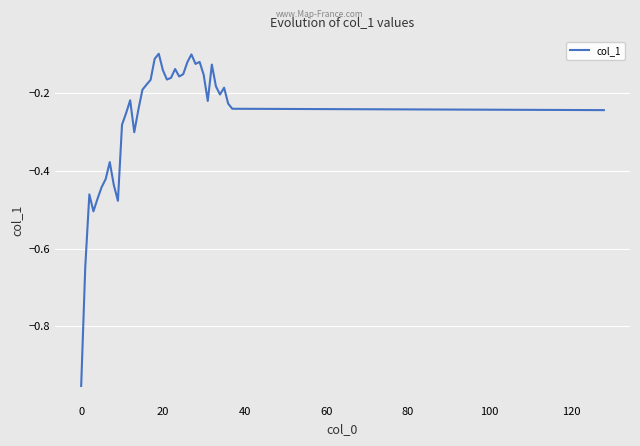

What is the difference between the maximum and minimum values?

0.9